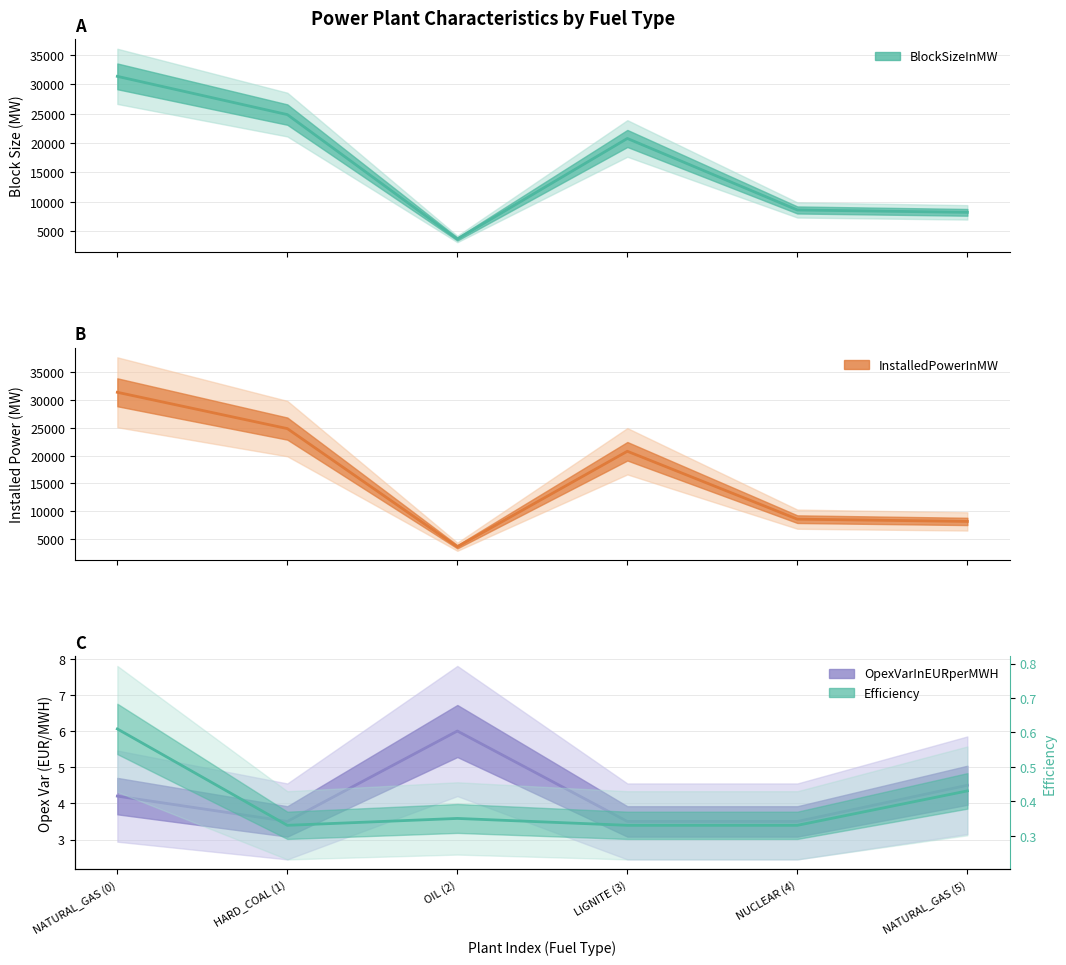

What is the difference between the OpexVarInEURperMWH values at NATURAL_GAS (5) and OIL (2)?

1.5